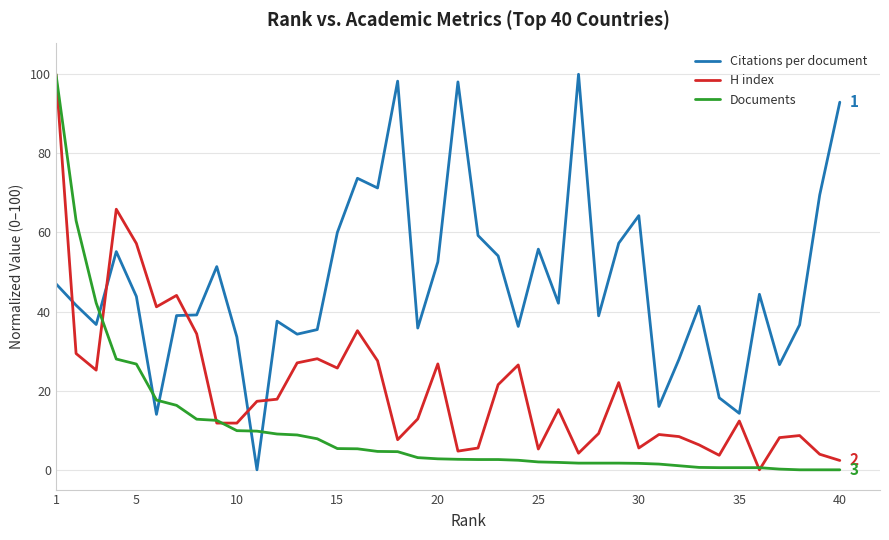

Which series has the largest total across all categories?

Citations per document